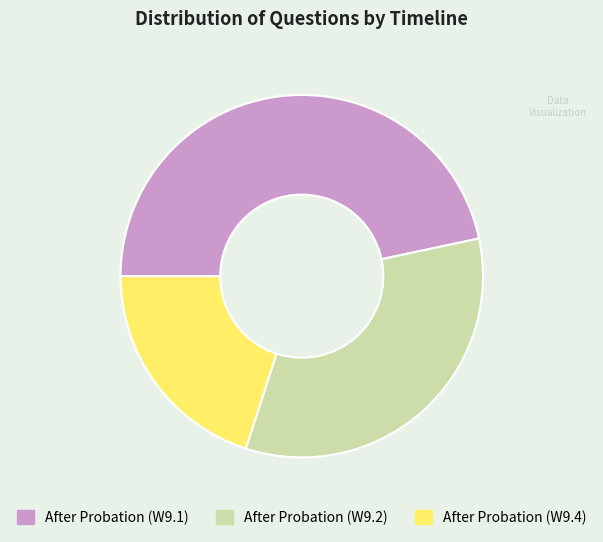

Which category has the biggest portion of the pie?

After Probation (W9.1)